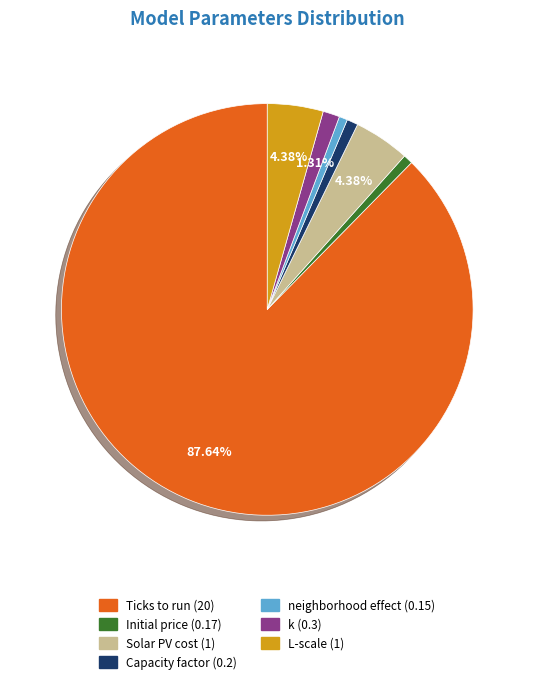

Which has a higher value, Initial price or k?

k